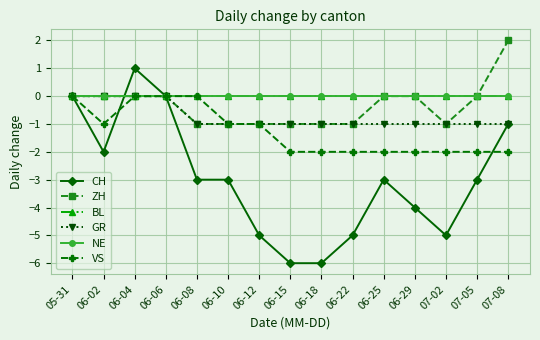

Reading left to right, extract all data points from this chart.

CH: 0	-2	1	0	-3	-3	-5	-6	-6	-5	-3	-4	-5	-3	-1
ZH: 0	0	0	0	-1	-1	-1	-1	-1	-1	0	0	-1	0	2
BL: 0	0	0	0	0	0	0	0	0	0	0	0	0	0	0
GR: 0	0	0	0	-1	-1	-1	-1	-1	-1	-1	-1	-1	-1	-1
NE: 0	0	0	0	0	0	0	0	0	0	0	0	0	0	0
VS: 0	-1	0	0	0	-1	-1	-2	-2	-2	-2	-2	-2	-2	-2